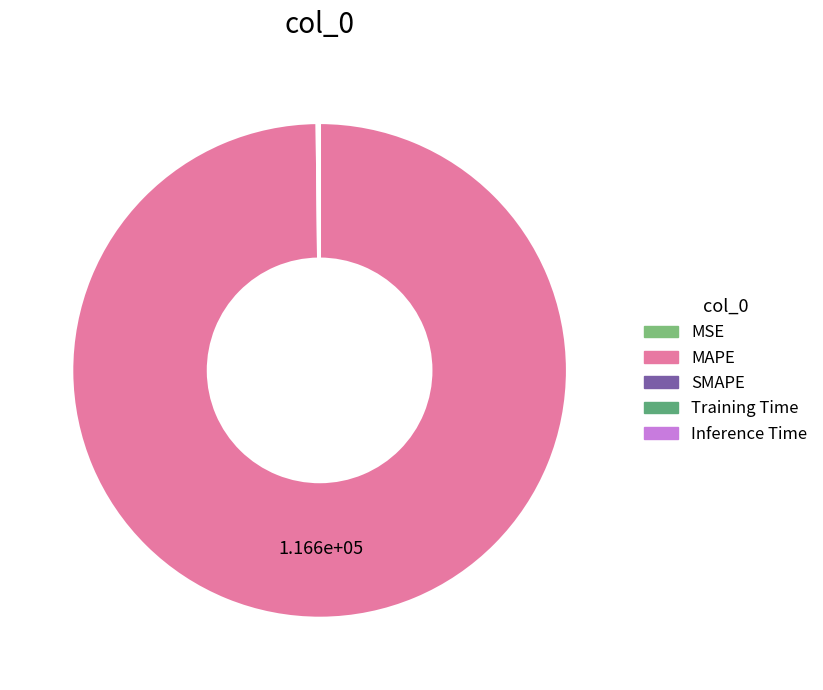

To the nearest percent, what is the average slice percentage?

20%